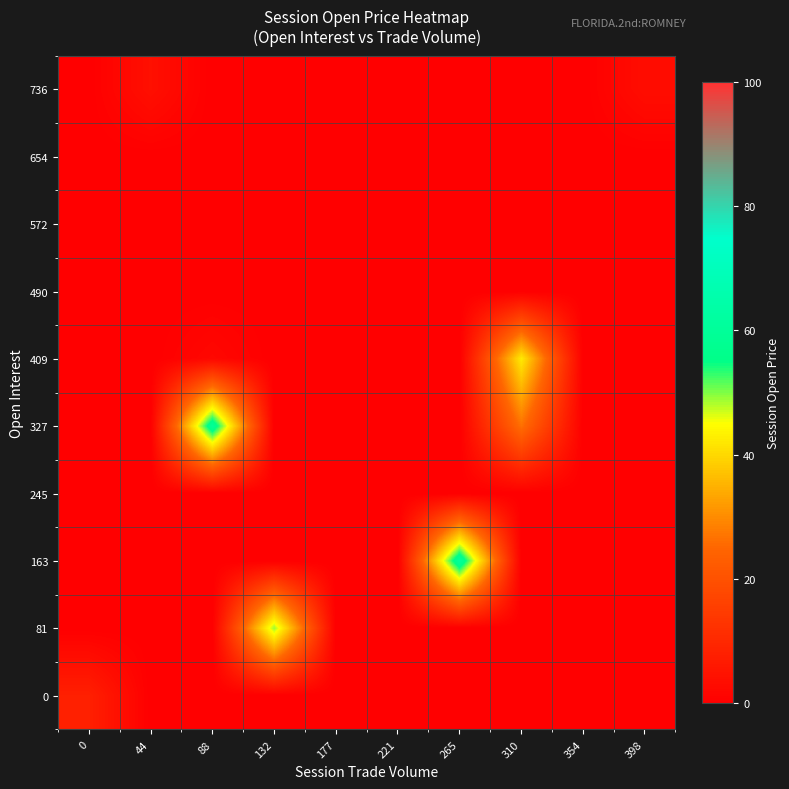

Reading left to right, extract all data points from this chart.

0: 0=7.9	44=0.0	88=0.0	132=0.0	177=0.0	221=0.0	265=0.0	310=0.0	354=0.0	398=0.0
81: 0=0.0	44=0.0	88=0.0	132=49.0	177=0.0	221=0.0	265=0.0	310=0.0	354=0.0	398=0.0
163: 0=0.0	44=0.0	88=0.0	132=0.0	177=0.0	221=0.0	265=61.2	310=0.0	354=0.0	398=0.0
245: 0=0.0	44=0.0	88=0.0	132=0.0	177=0.0	221=0.0	265=0.0	310=0.0	354=0.0	398=0.0
327: 0=0.0	44=0.0	88=59.9	132=0.0	177=0.0	221=0.0	265=0.0	310=26.6	354=0.0	398=0.0
409: 0=0.0	44=0.0	88=2.1	132=0.0	177=0.0	221=0.0	265=0.0	310=42.5	354=0.0	398=0.0
490: 0=0.0	44=0.0	88=0.0	132=0.0	177=0.0	221=0.0	265=0.0	310=0.0	354=0.0	398=0.0
572: 0=0.0	44=0.0	88=0.0	132=0.0	177=0.0	221=0.0	265=0.0	310=0.0	354=0.0	398=0.0
654: 0=0.0	44=0.0	88=0.0	132=0.0	177=0.0	221=0.0	265=0.0	310=0.0	354=0.0	398=0.0
736: 0=0.0	44=4.0	88=0.0	132=0.0	177=0.0	221=0.0	265=0.0	310=0.0	354=0.0	398=3.5